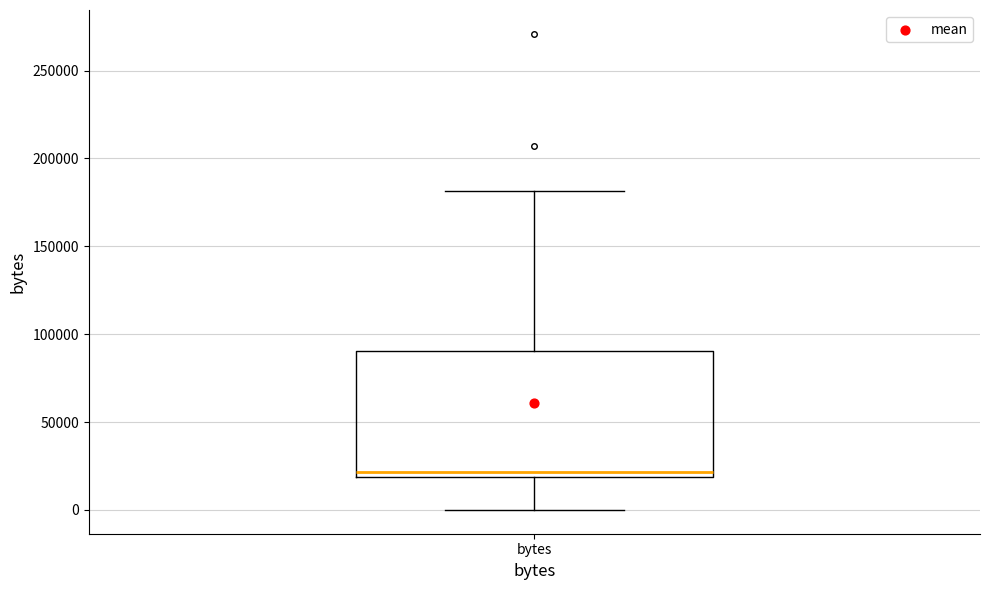

Read this box plot against the y-axis: the position of the median line, the range covered by the box, and the ends of both whiskers. The values are not printed on the chart, so give them approximately, as read against the axis.

median 20000 (just above the box's lower edge), box 20000 to 90000, whiskers 0 to 180000